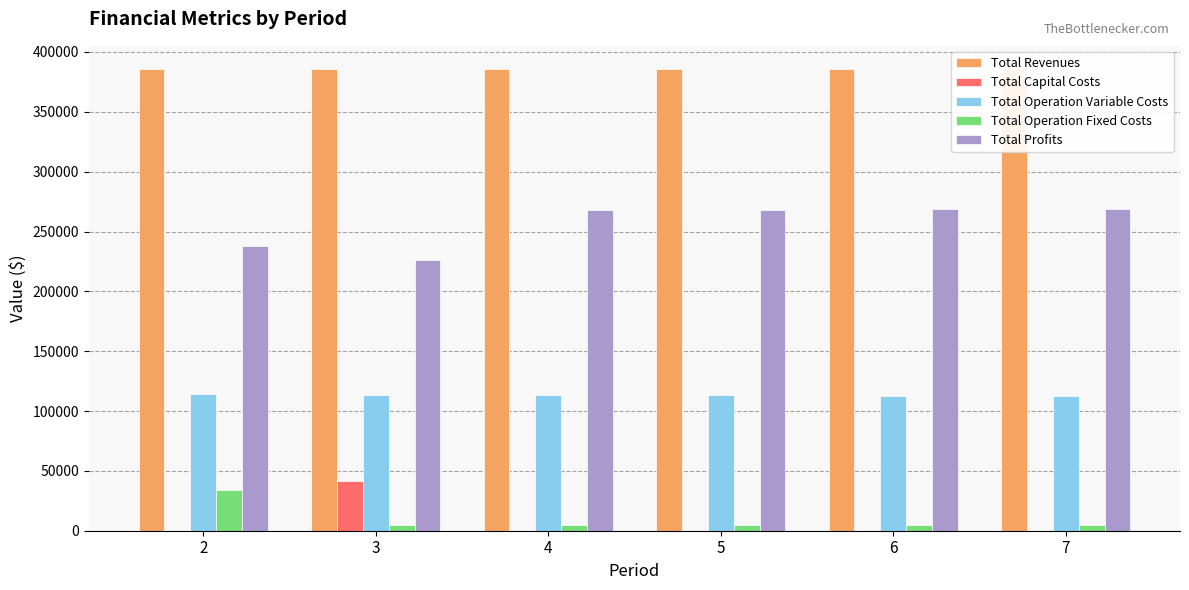

Between 7 and 3, which is larger?

7